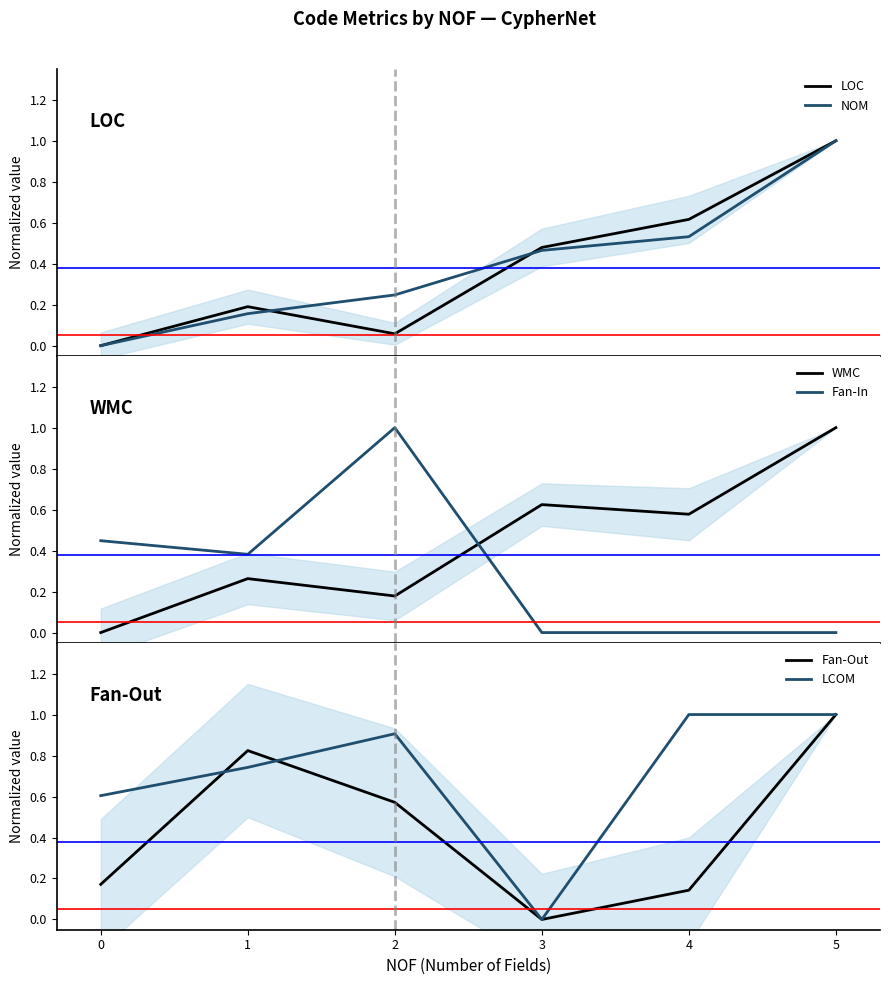

The Fan-Out series shows 1.0 at 5. True or false?

True